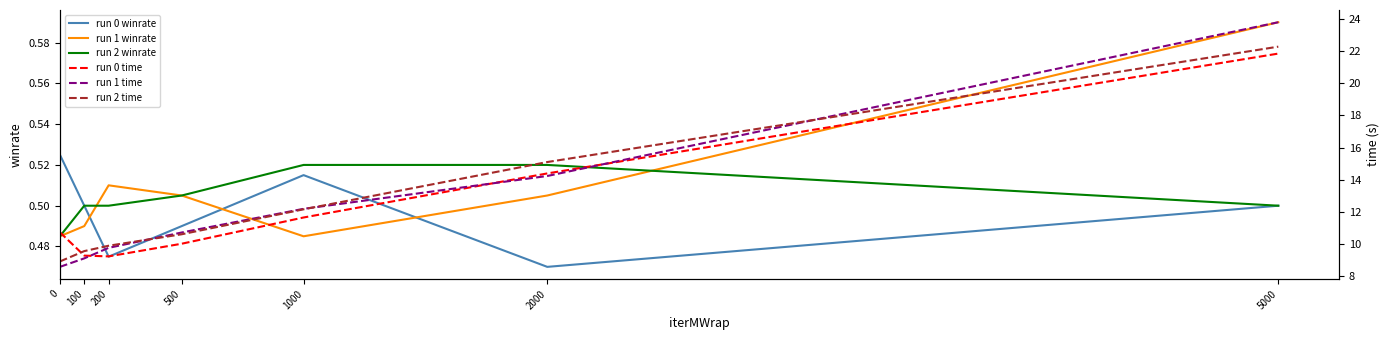

True or false: run 2 winrate and run 0 winrate cross at least once.

False